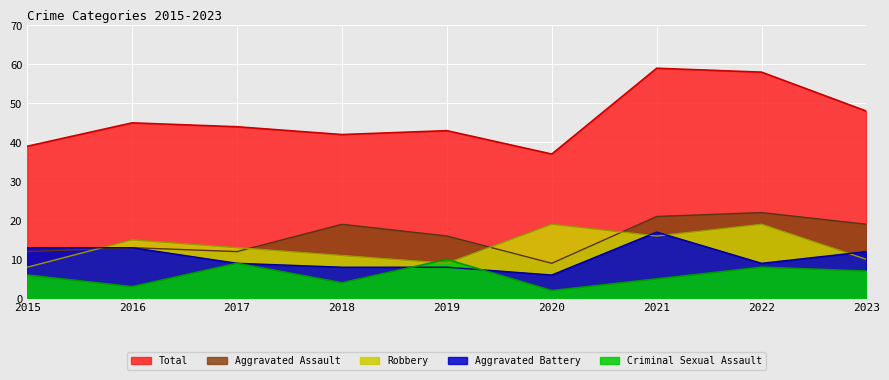

True or false: Criminal Sexual Assault has a value of 1 at 2016.

False